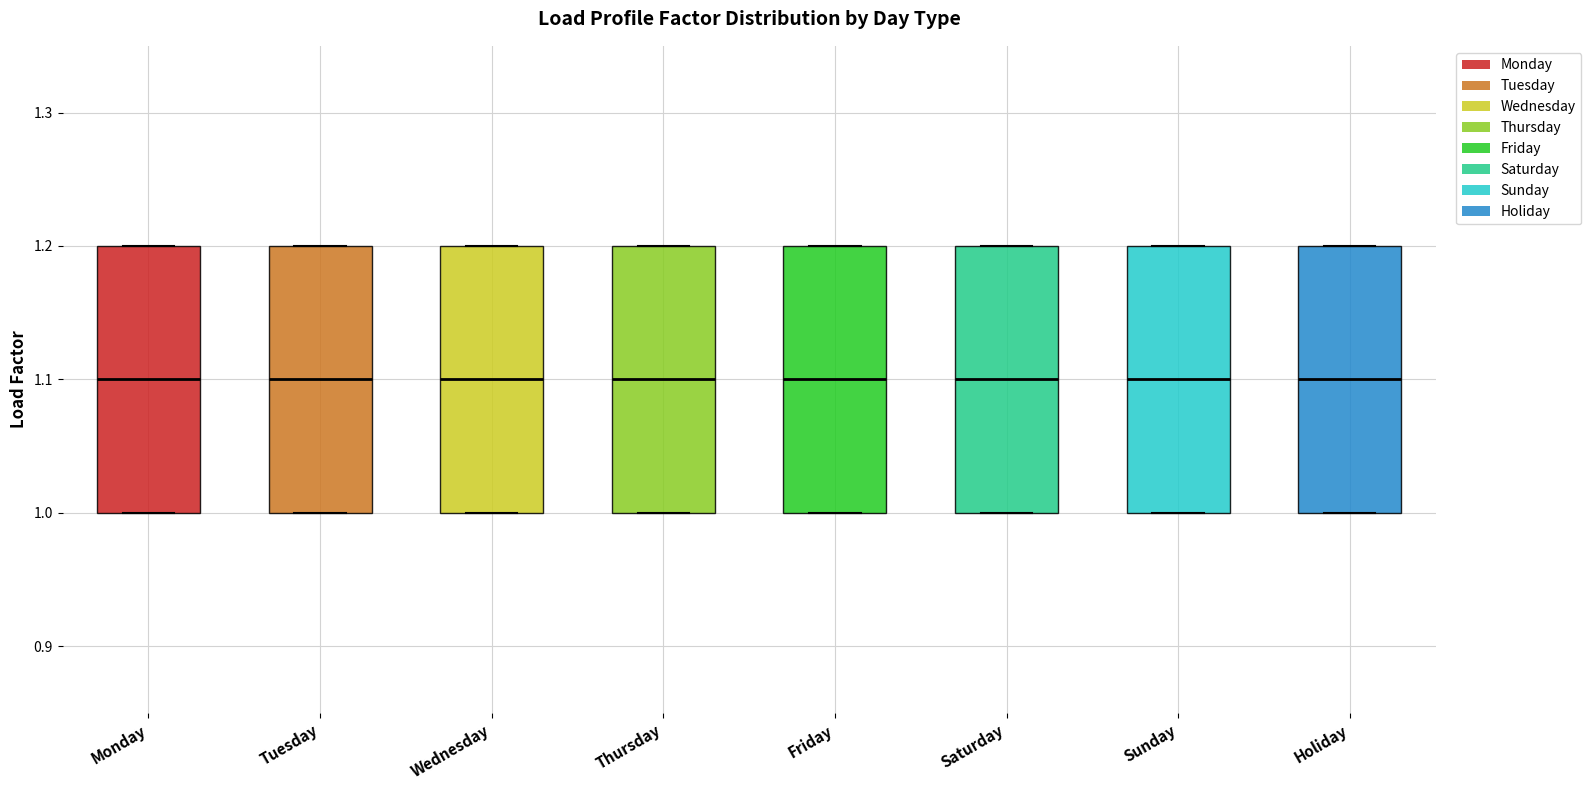

Where is the upper edge of the box for Monday on the y-axis? The values are not printed on the chart, so give them approximately, as read against the axis.

1.2